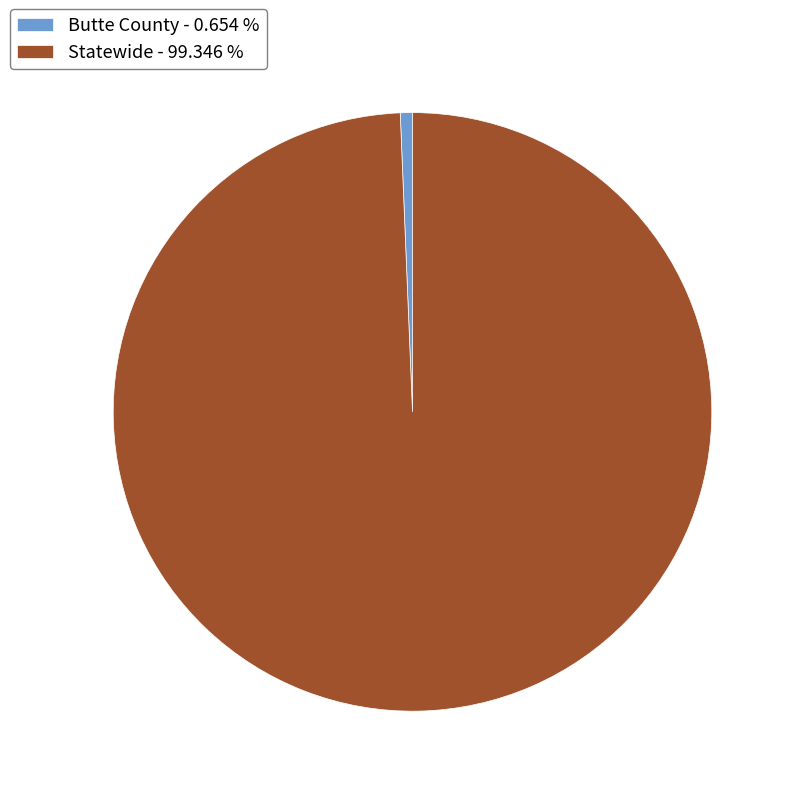

Is the sum of Statewide - 99.346 % and Butte County - 0.654 % greater than half?

Yes